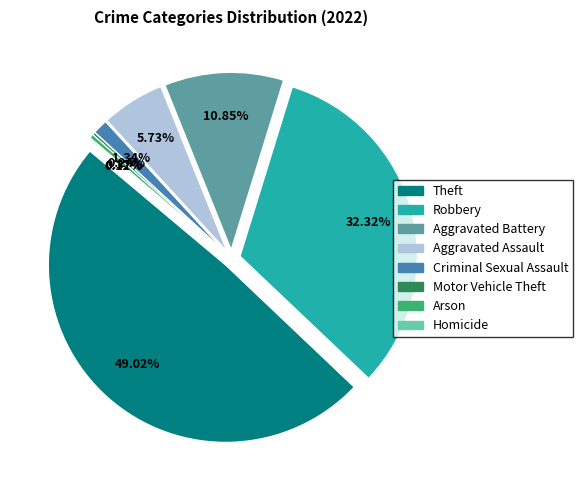

What is the smallest slice in the pie chart?

Homicide